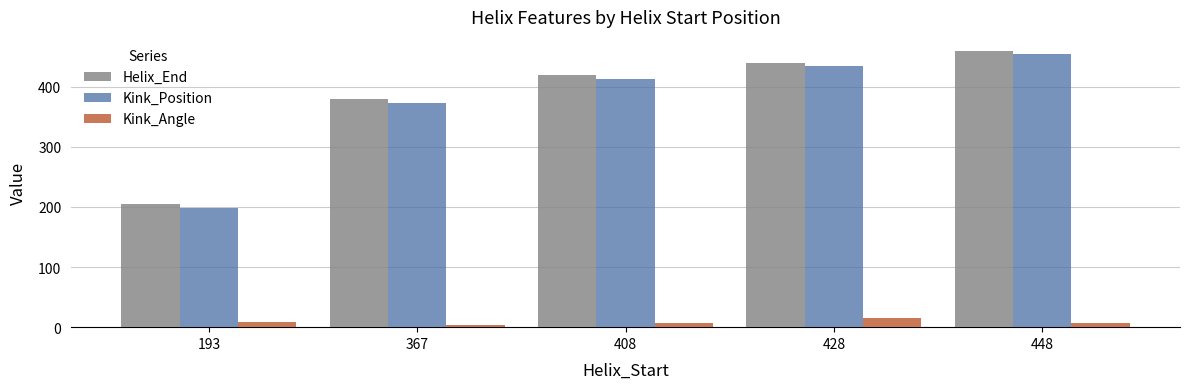

Which series changed the most between 193 and 428?

Kink_Position